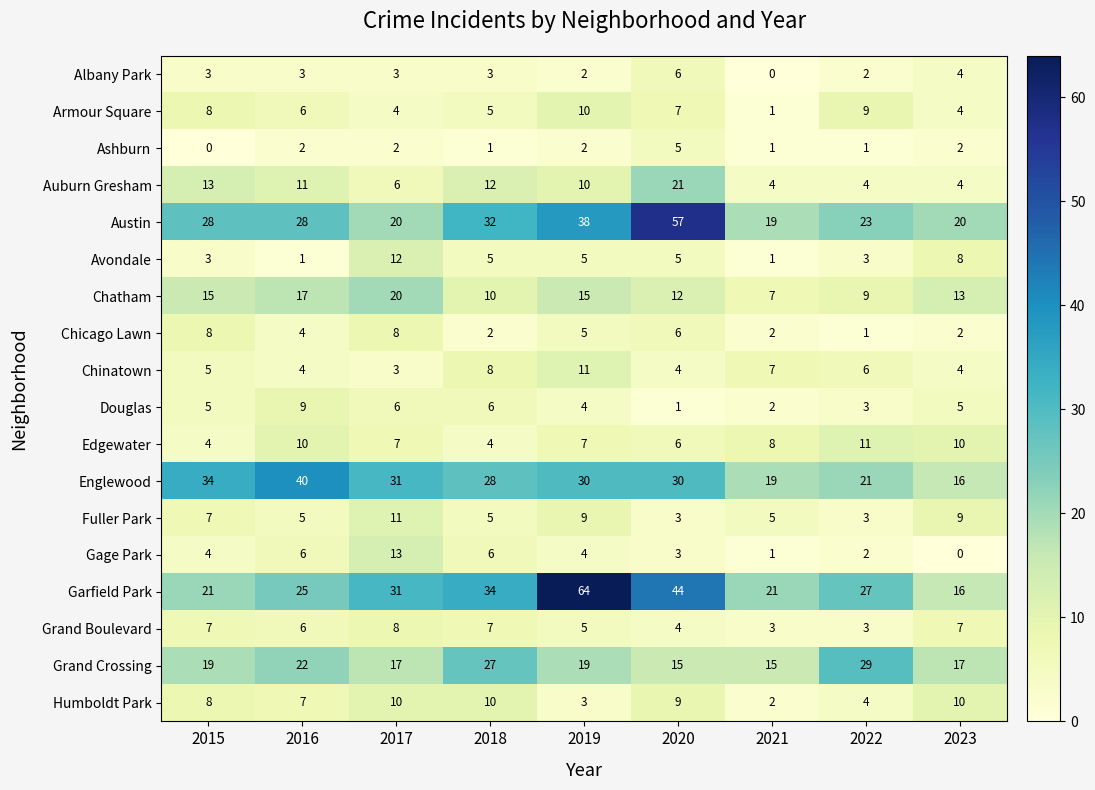

Which series changed the most between 2016 and 2017?

Avondale